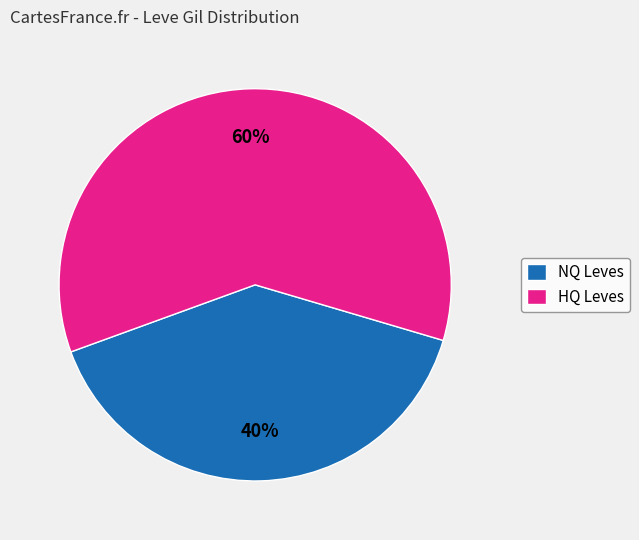

Which category has the biggest portion of the pie?

HQ Leves